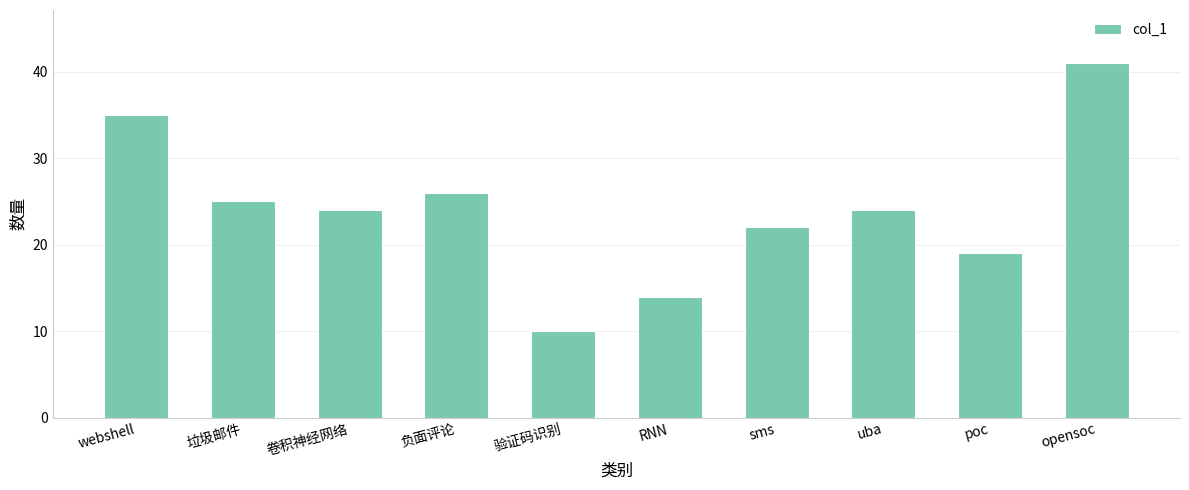

Is it true that the value at poc is 19?

True